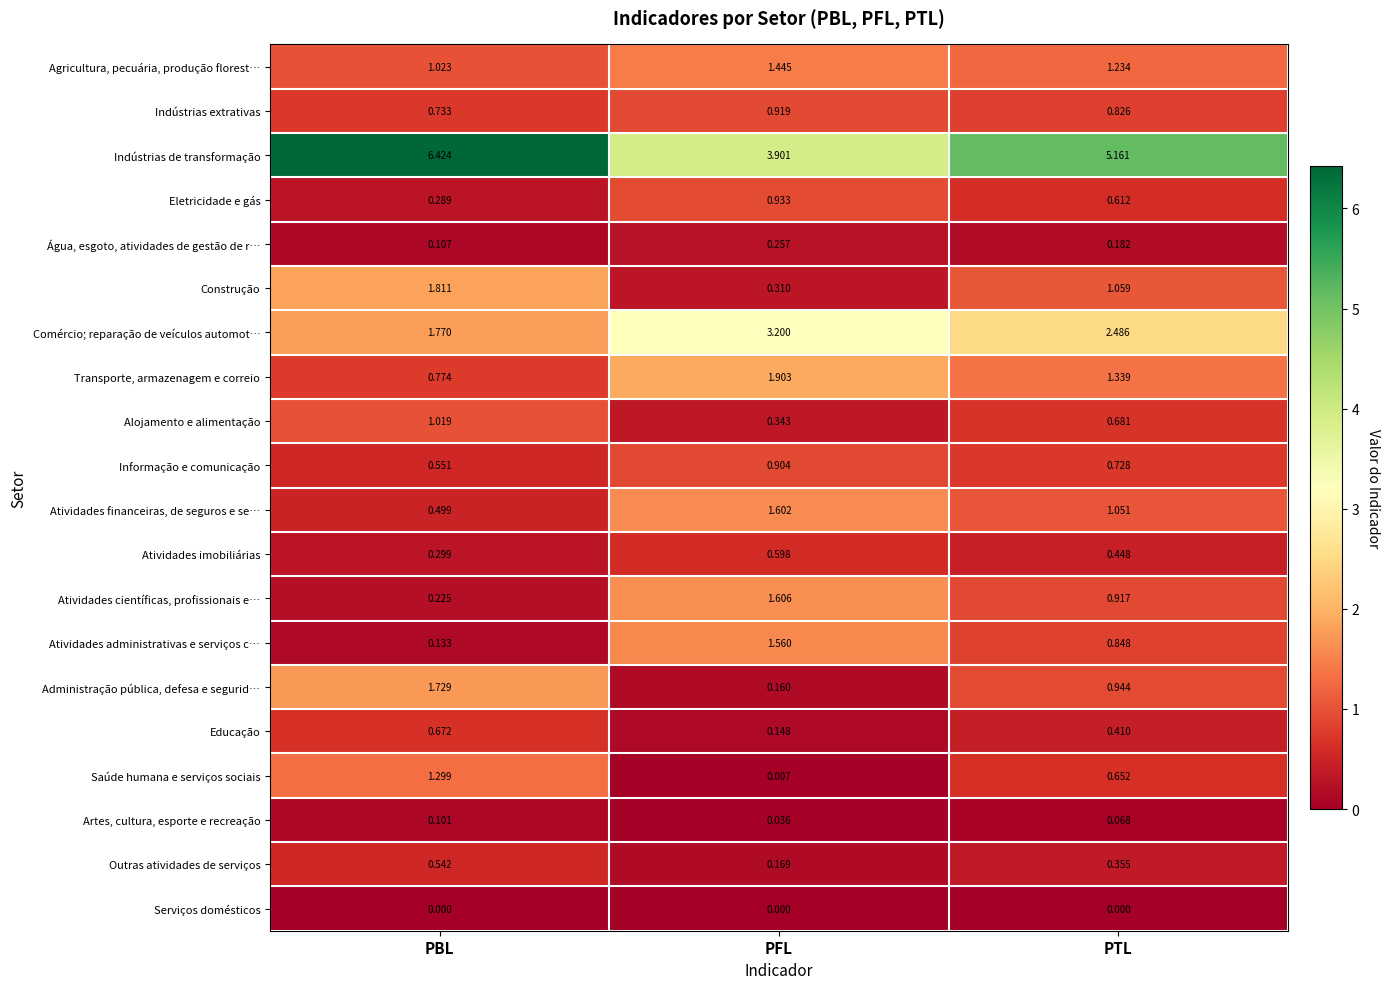

Which series changed the most between PBL and PTL?

Indústrias de transformação